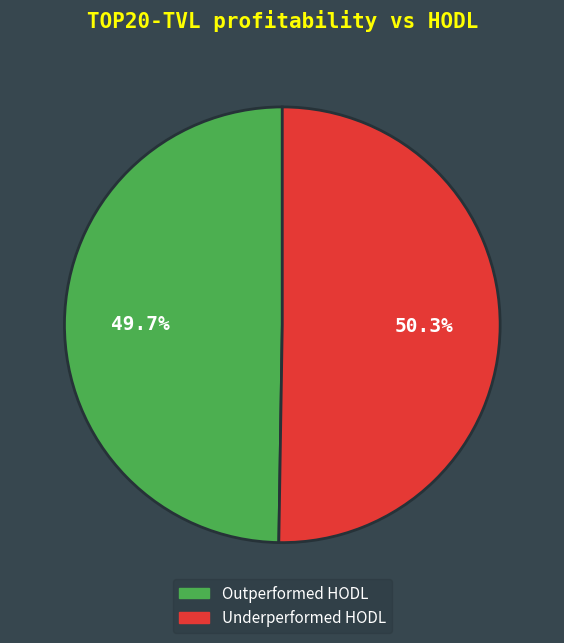

Do Outperformed HODL and Underperformed HODL together represent more than half of the pie?

Yes